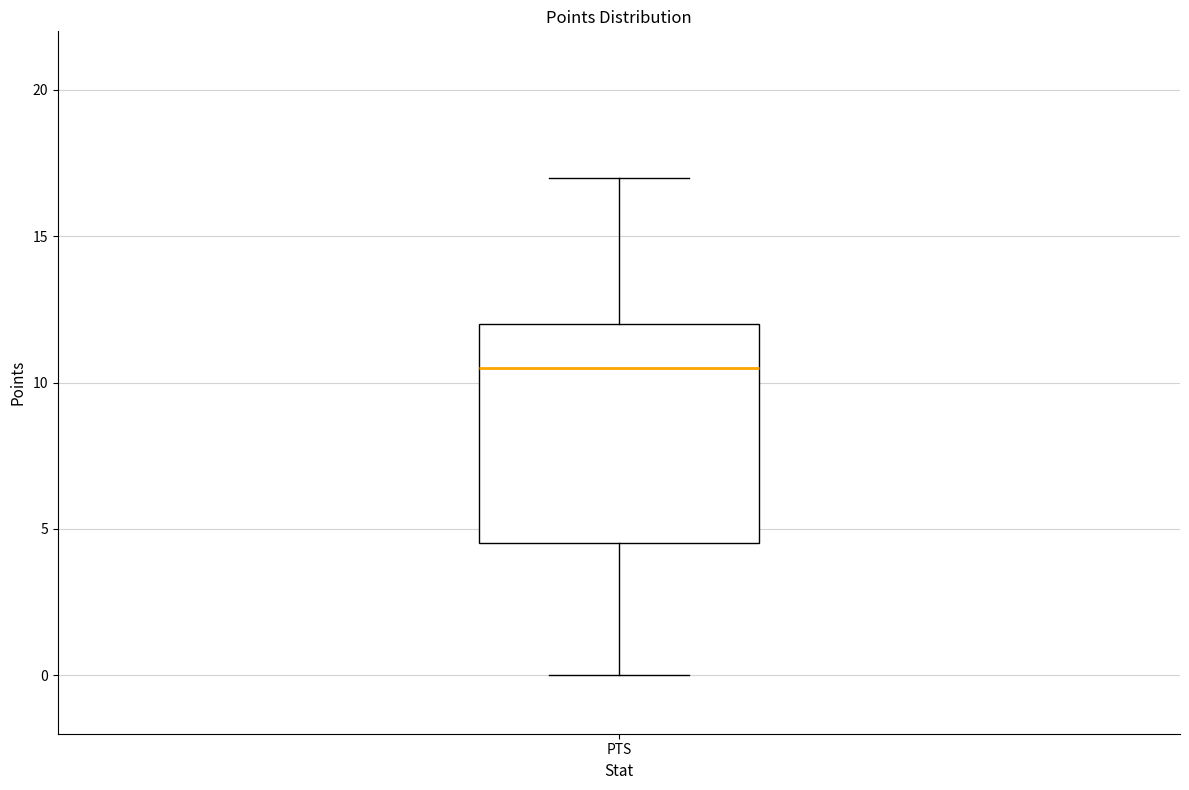

Transcribe this box plot: give where the median line is, the range the box spans, and where the two whiskers end, as read against the y-axis. The values are not printed on the chart, so give them approximately, as read against the axis.

median 10.5, box 4.5 to 12.0, whiskers 0.0 to 17.0